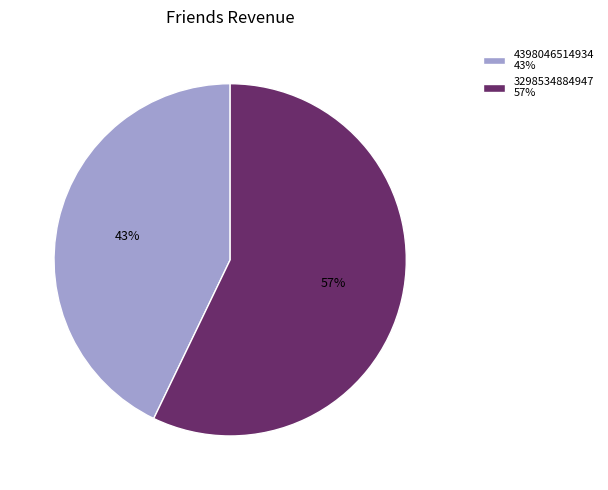

To the nearest percent, what is the average slice percentage?

50%